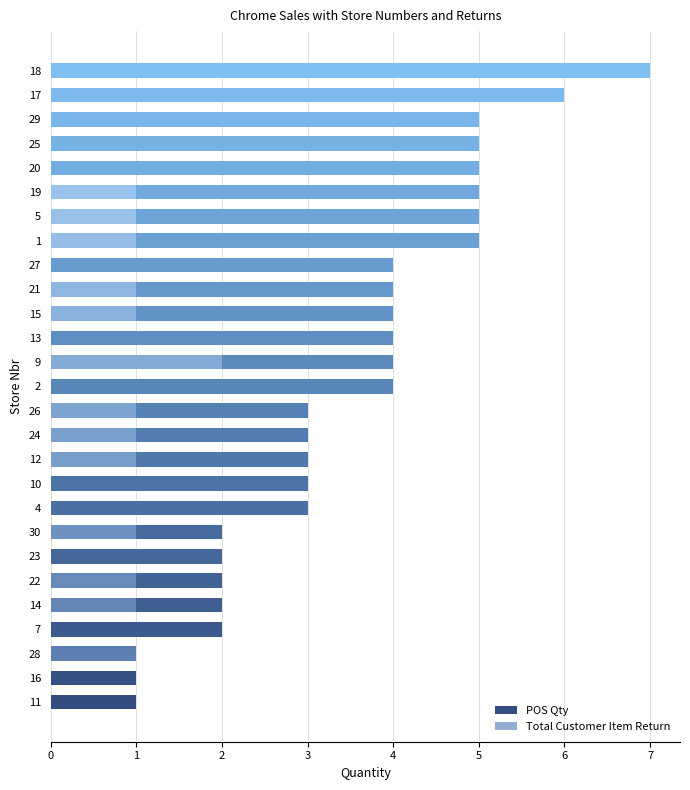

Is the value of Total Customer Item Return at 17 greater than the value of POS Qty at 2?

No